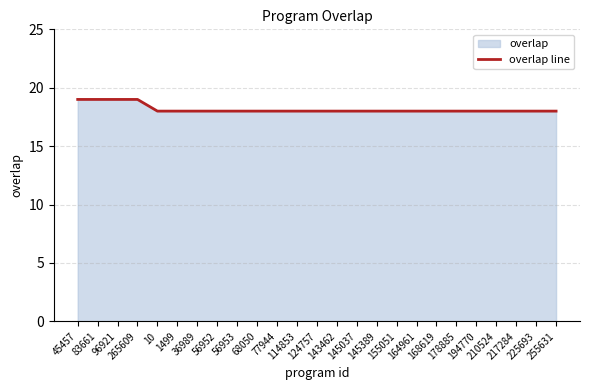

What is the maximum value shown in the chart?

19